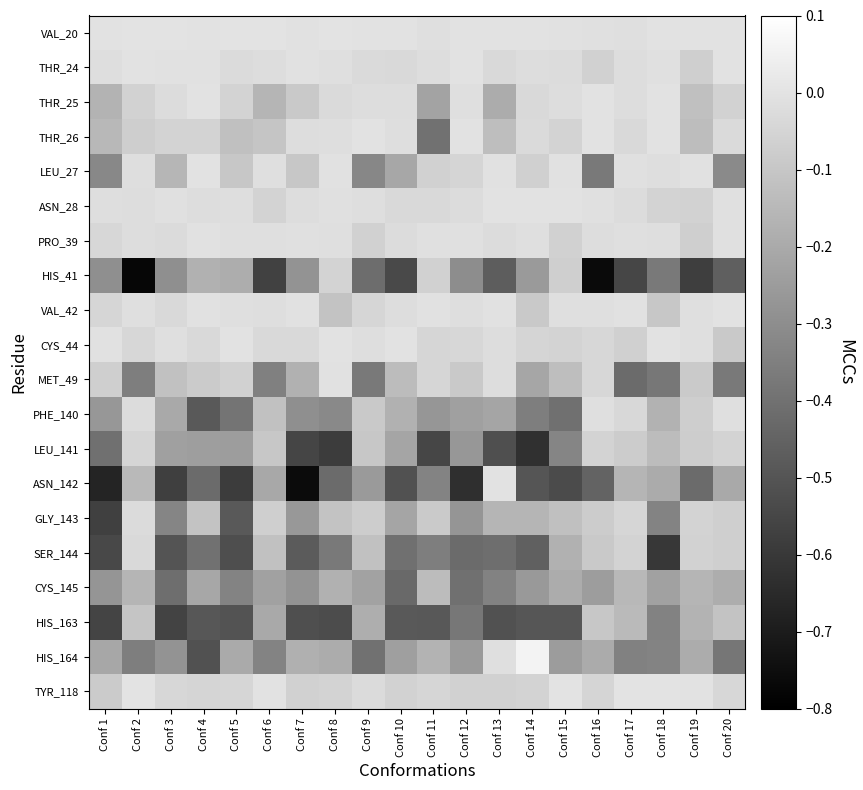

Rank the series at Conf 19 from lowest to highest value.

HIS_41, ASN_142, HIS_164, HIS_163, CYS_145, THR_26, THR_25, MET_49, LEU_141, PHE_140, THR_24, PRO_39, SER_144, ASN_28, GLY_143, CYS_44, VAL_42, LEU_27, TYR_118, VAL_20